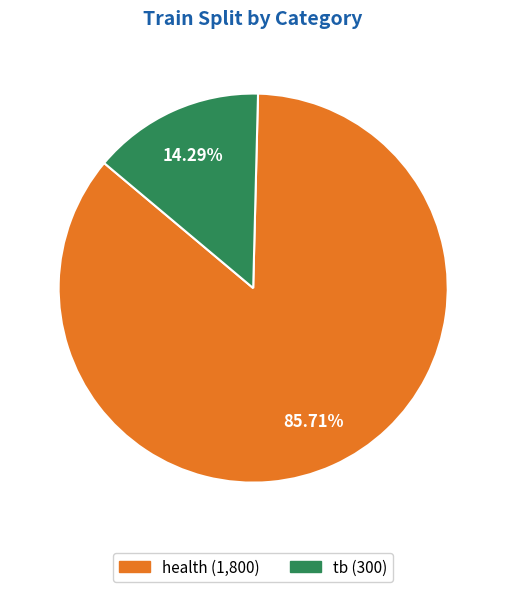

Does any single category account for the majority?

Yes